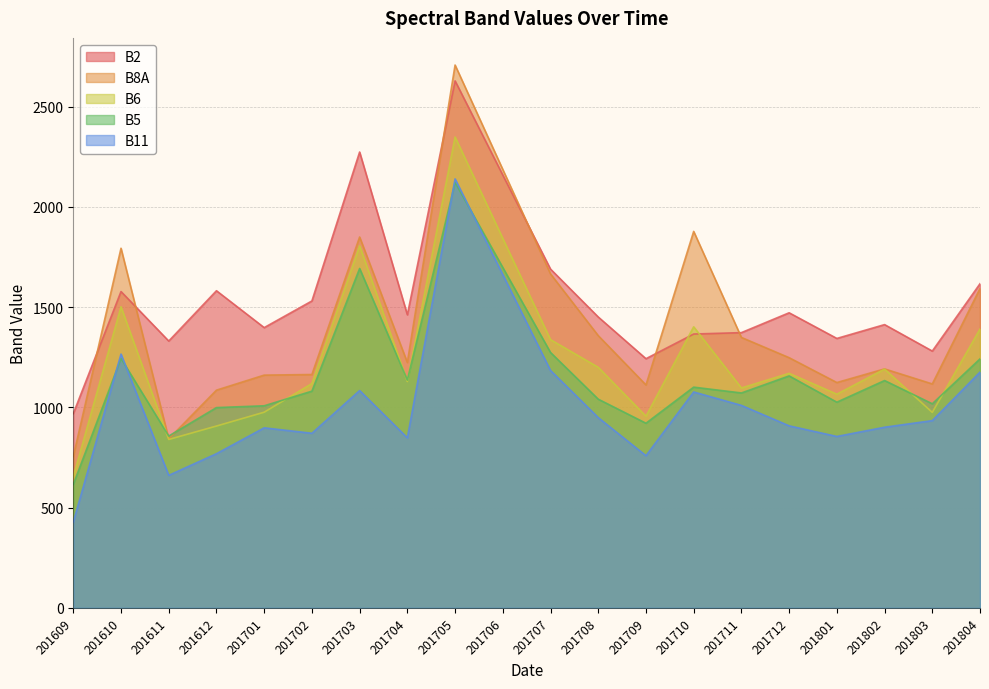

True or false: B6 and B5 cross at least once.

True